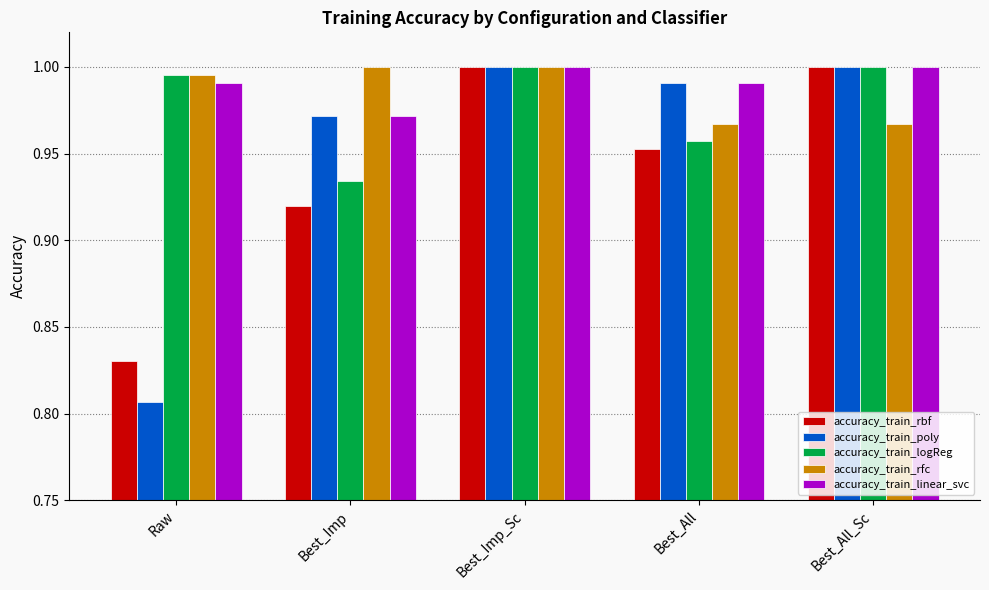

Which series has the largest total across all categories?

accuracy_train_linear_svc